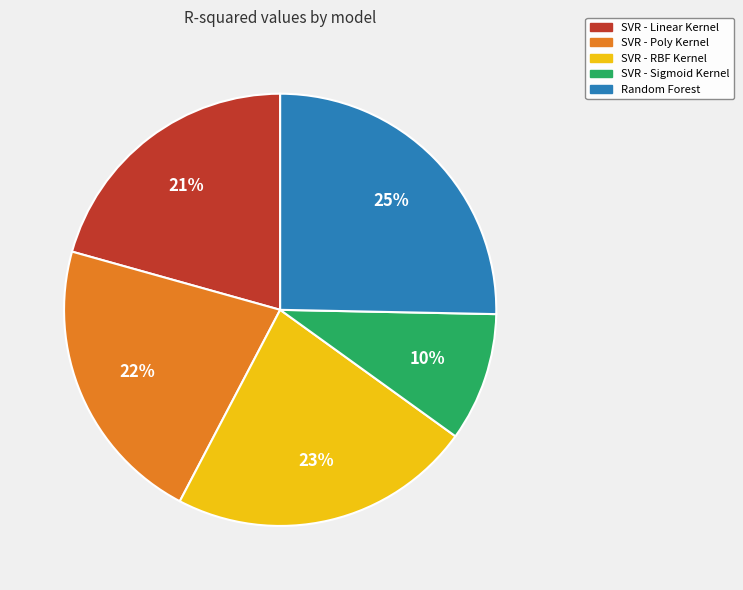

The SVR - Poly Kernel slice represents 32% of the pie. True or false?

False